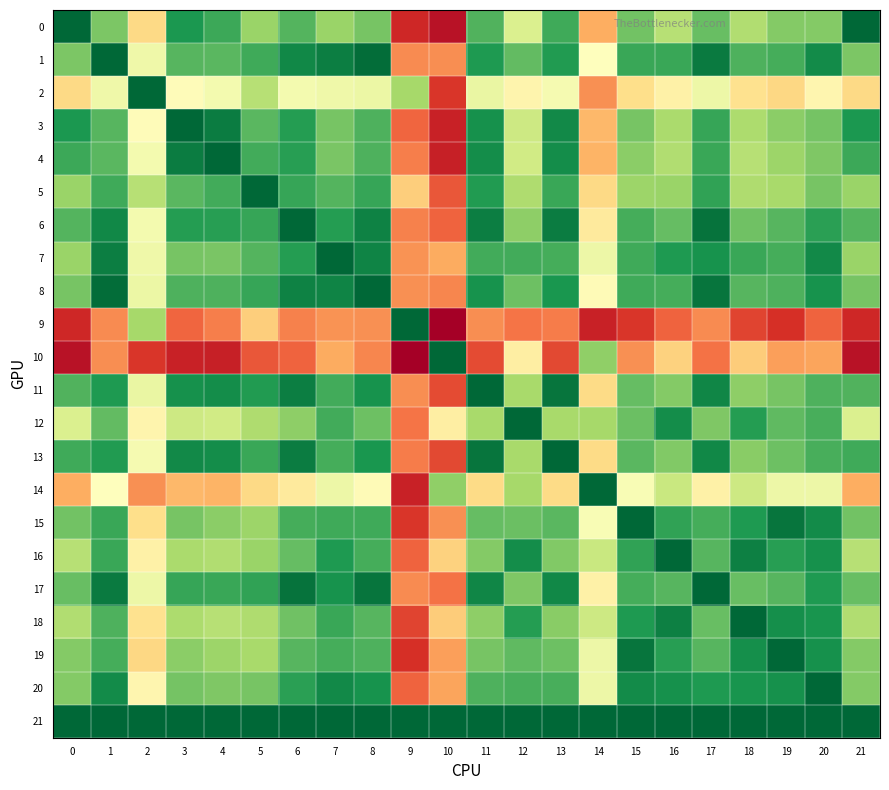

At how many categories does at least one series exceed 23?

14